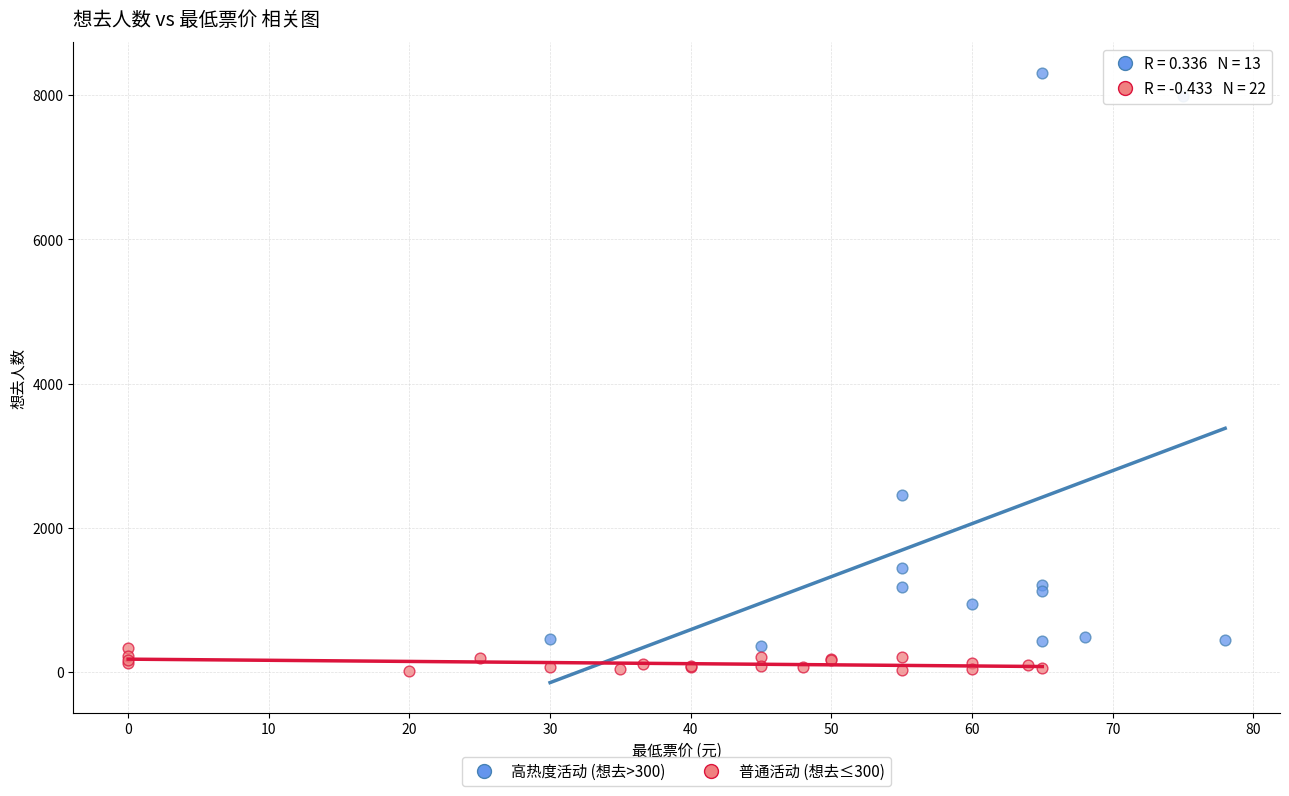

Which series has the largest Y range (max minus min)?

高热度活动 (想去>300)